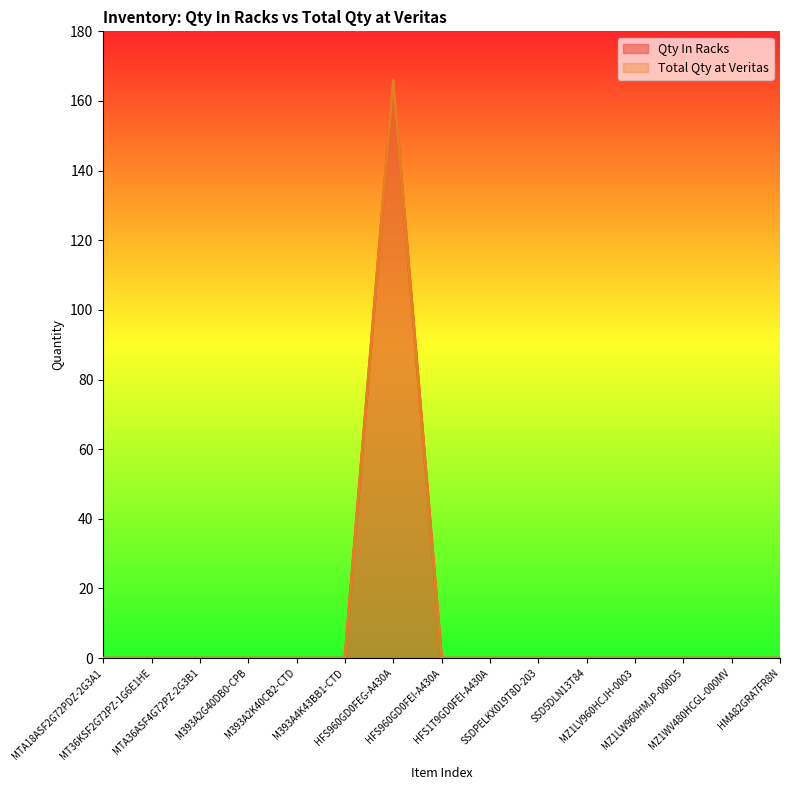

Reading left to right, list all the values displayed in this chart.

Qty In Racks: MTA18ASF2G72PDZ-2G3A1=0	MT36KSF2G72PZ-1G6E1HE=0	MTA36ASF4G72PZ-2G3B1=0	M393A2G40DB0-CPB=0	M393A2K40CB2-CTD=0	M393A4K43BB1-CTD=0	HFS960GD0FEG-A430A=166	HFS960GD0FEI-A430A=0	HFS1T9GD0FEI-A430A=0	SSDPELKX019T8D-203=0	SSD5DLN13T84=0	MZ1LV960HCJH-0003=0	MZ1LW960HMJP-000D5=0	MZ1WV480HCGL-000MV=0	HMA82GRA7FR8N=0
Total Qty at Veritas: MTA18ASF2G72PDZ-2G3A1=0	MT36KSF2G72PZ-1G6E1HE=0	MTA36ASF4G72PZ-2G3B1=0	M393A2G40DB0-CPB=0	M393A2K40CB2-CTD=0	M393A4K43BB1-CTD=0	HFS960GD0FEG-A430A=166	HFS960GD0FEI-A430A=0	HFS1T9GD0FEI-A430A=0	SSDPELKX019T8D-203=0	SSD5DLN13T84=0	MZ1LV960HCJH-0003=0	MZ1LW960HMJP-000D5=0	MZ1WV480HCGL-000MV=0	HMA82GRA7FR8N=0